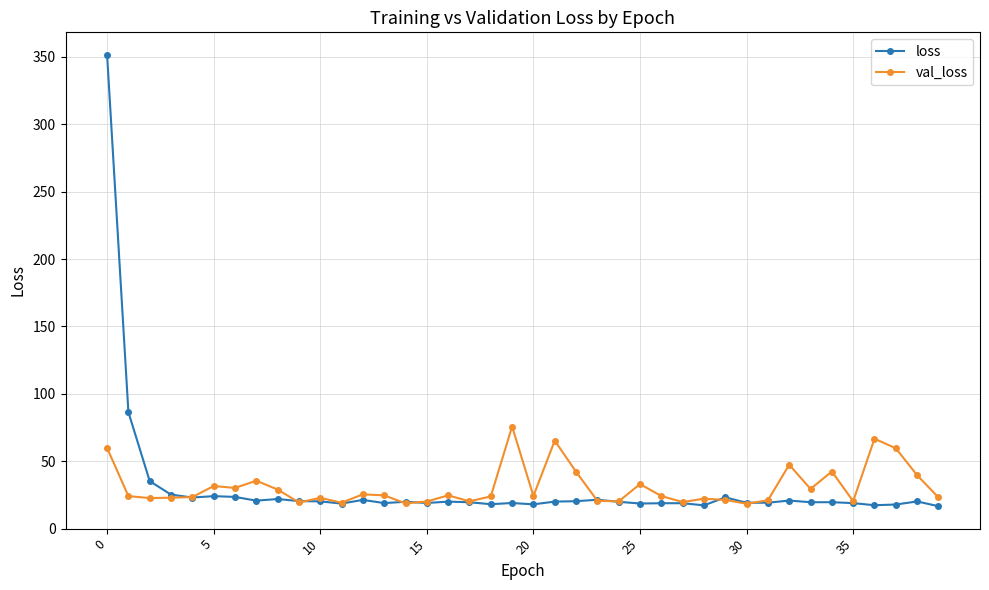

What is the greatest value displayed?

351.4